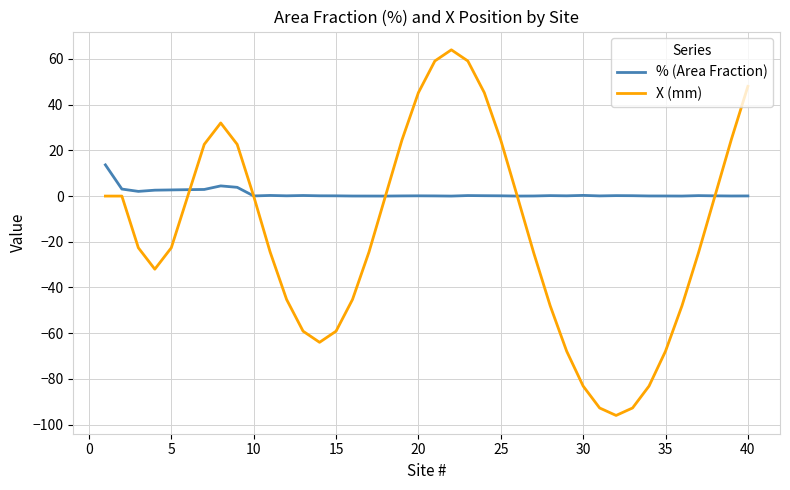

Which series has the largest total across all categories?

% (Area Fraction)